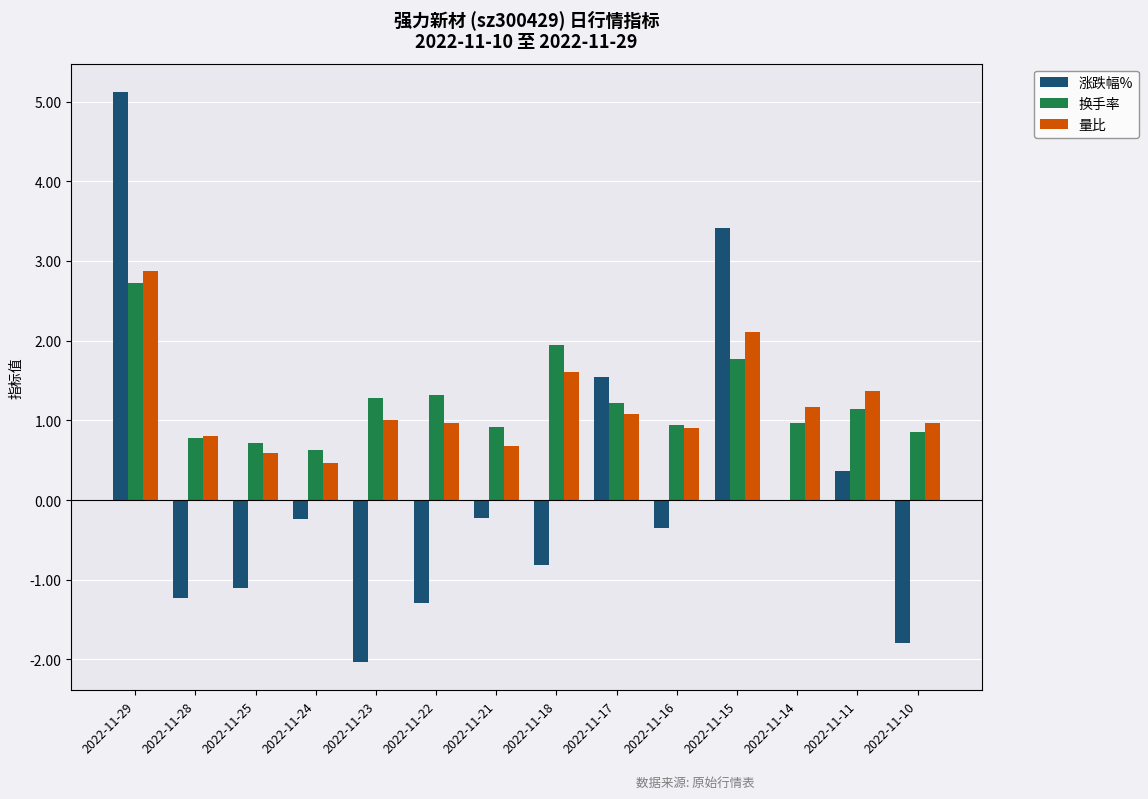

What is the total value across all series at 2022-11-11?

2.9